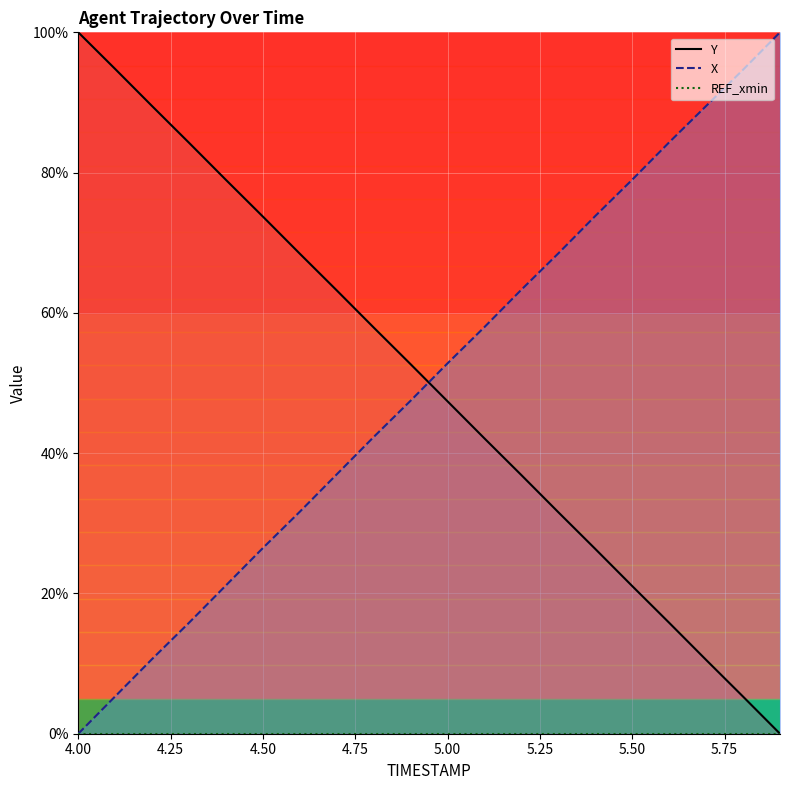

True or false: X has more than 0 points higher than both neighbors.

False